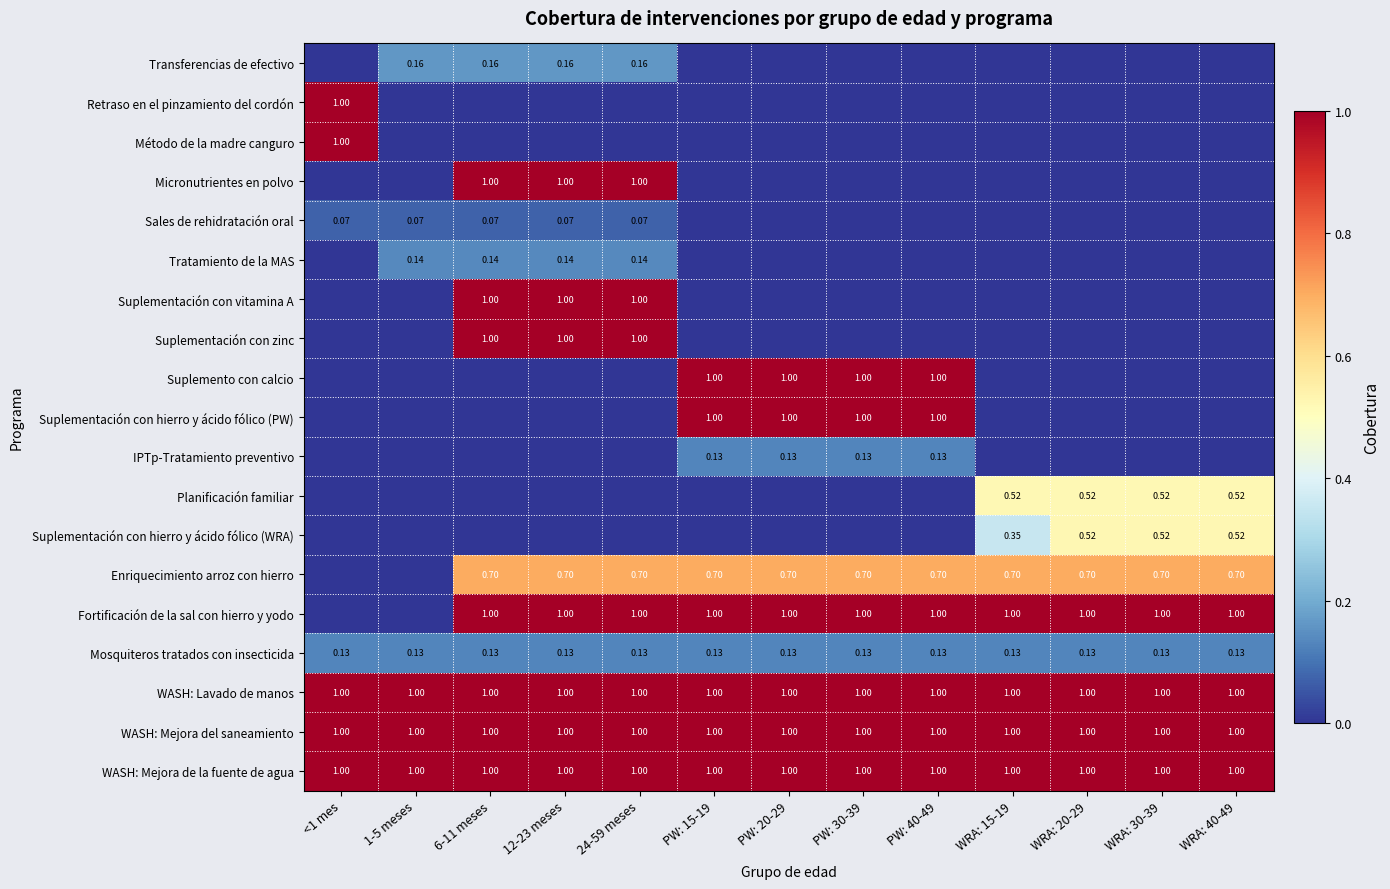

Count the number of categories in the chart.

13